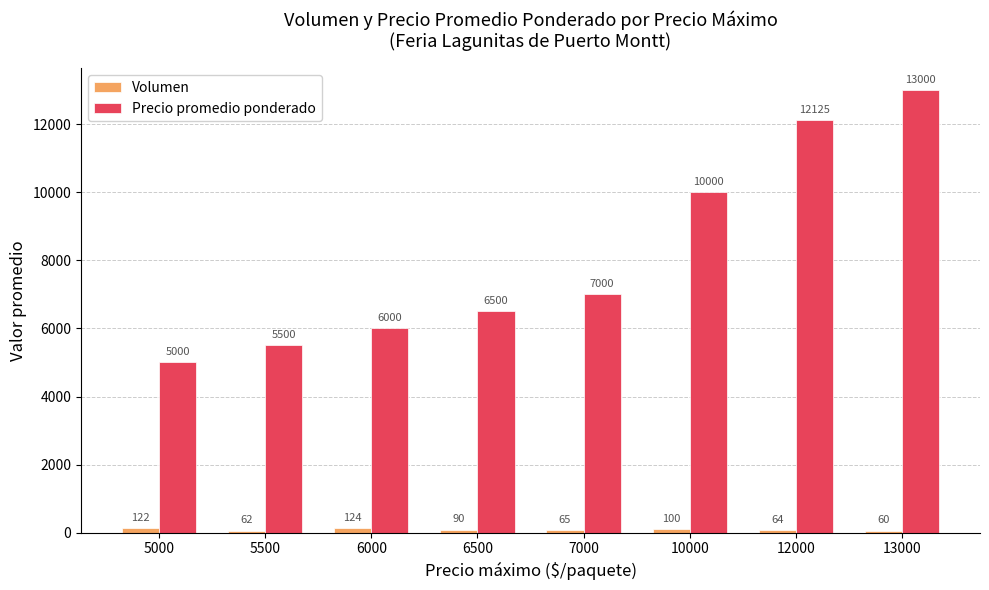

The value of Precio promedio ponderado at 12000 is 18178.0. True or false?

False